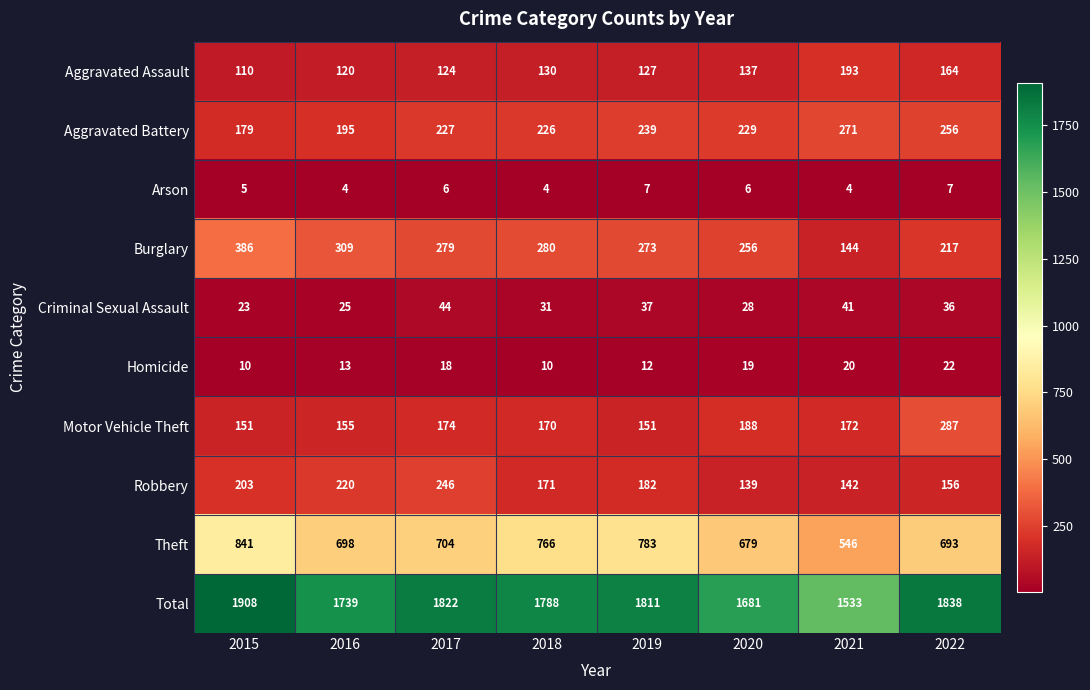

True or false: Robbery has a value of 139 at 2020.

True